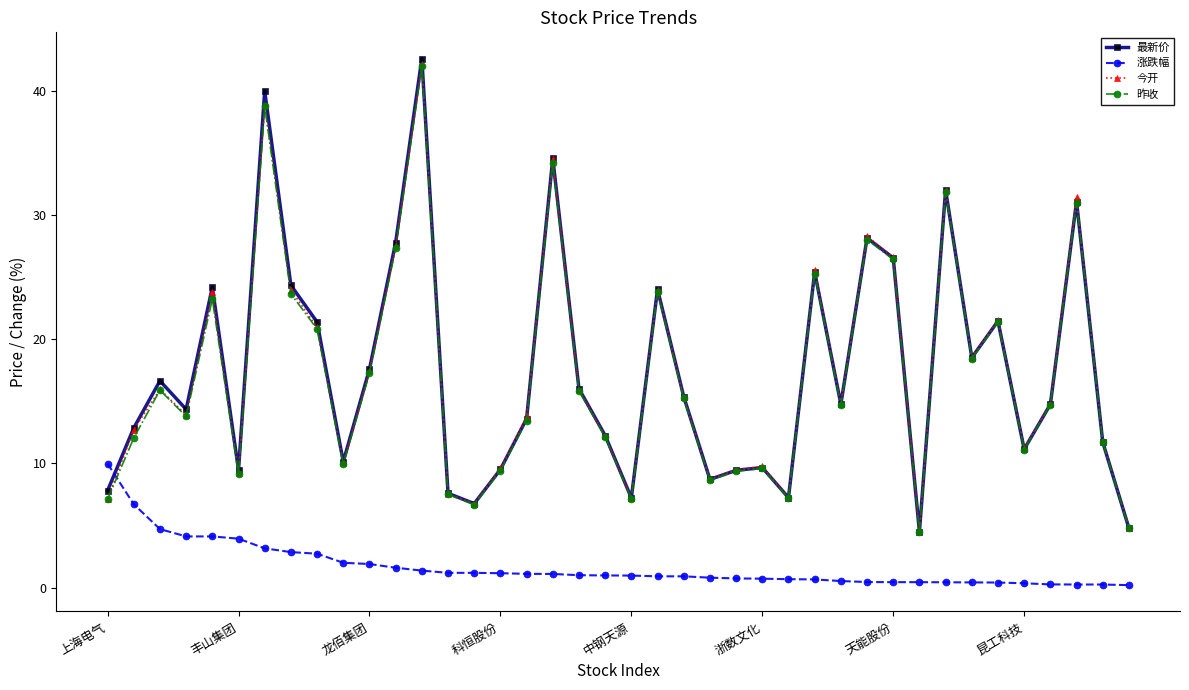

What is the greatest value displayed?

42.6